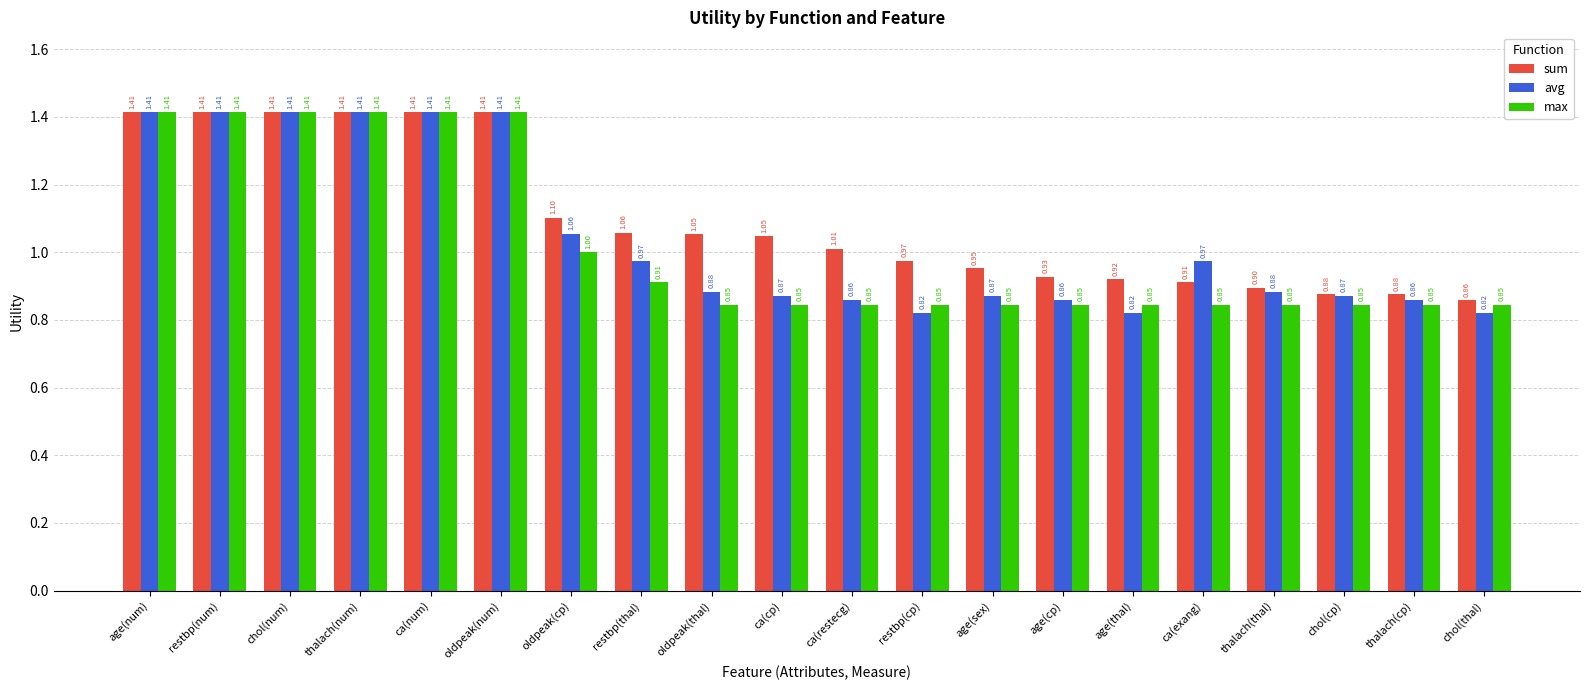

Rank the series at ca(restecg) from highest to lowest value.

sum, avg, max